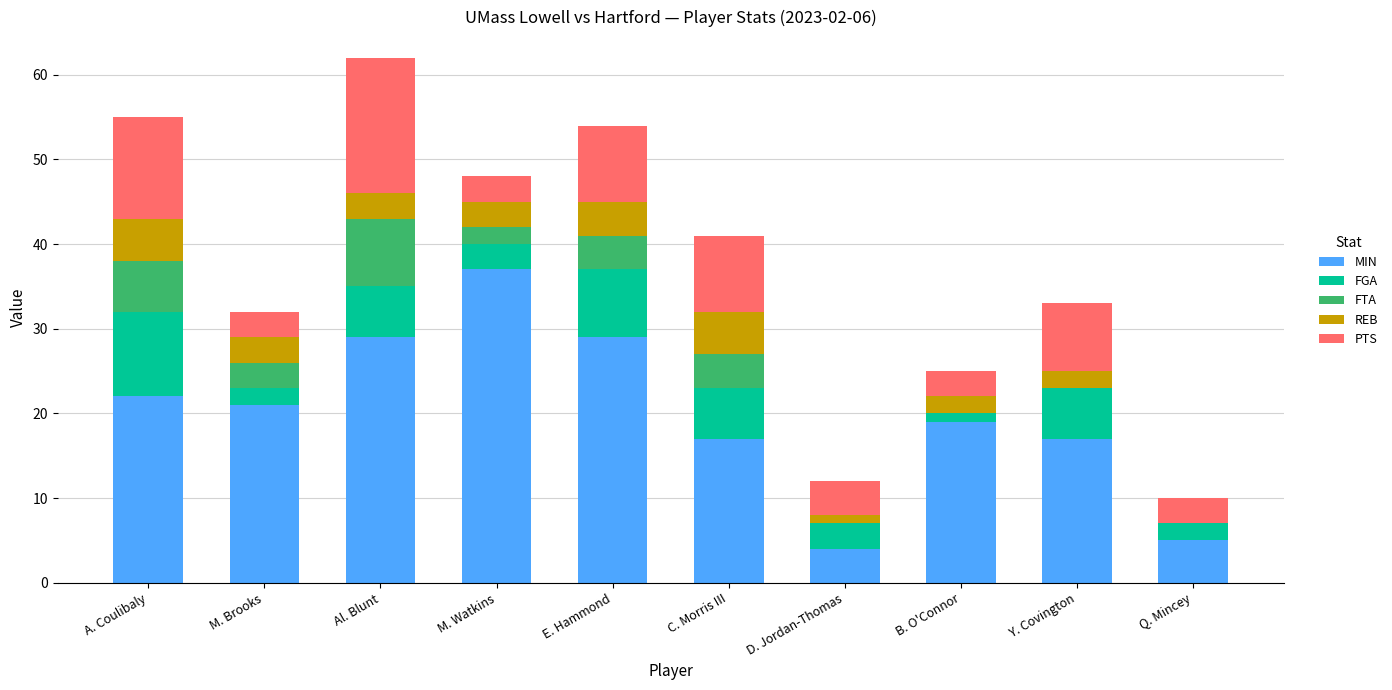

What is the highest value of the MIN series?

37